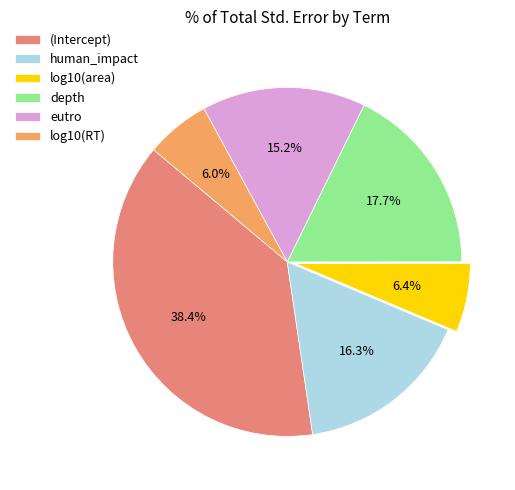

True or false: human_impact accounts for 24% of the total.

False